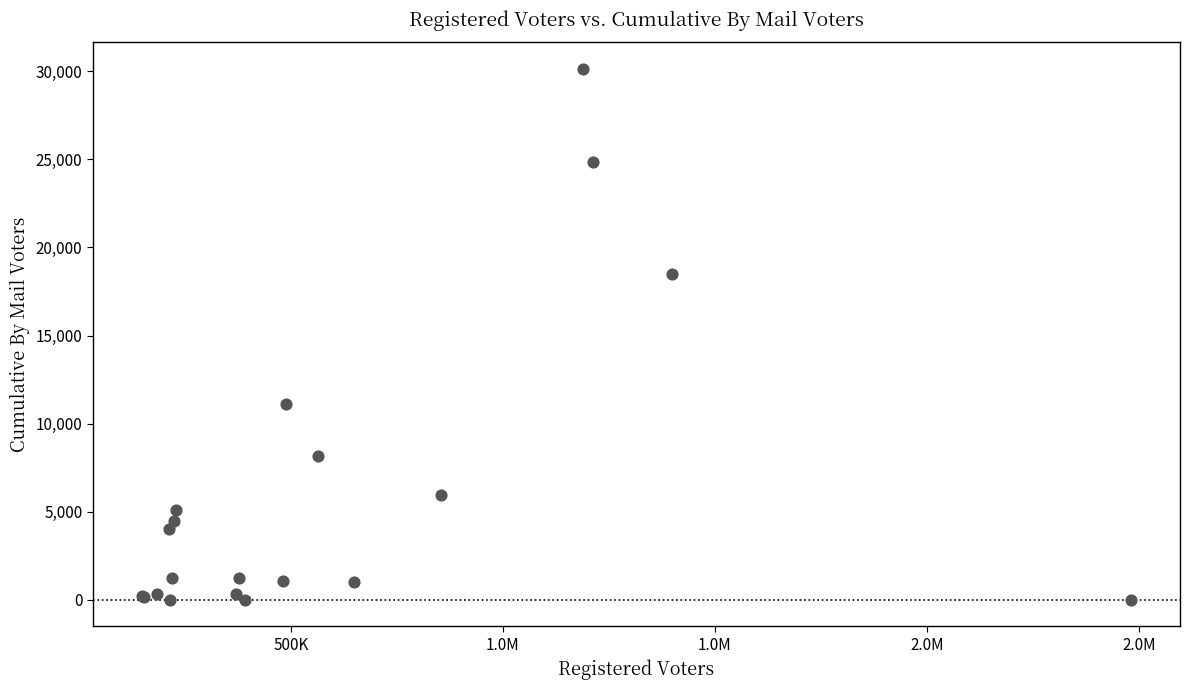

What Y value in the scatter plot is closest to 15065?

18466